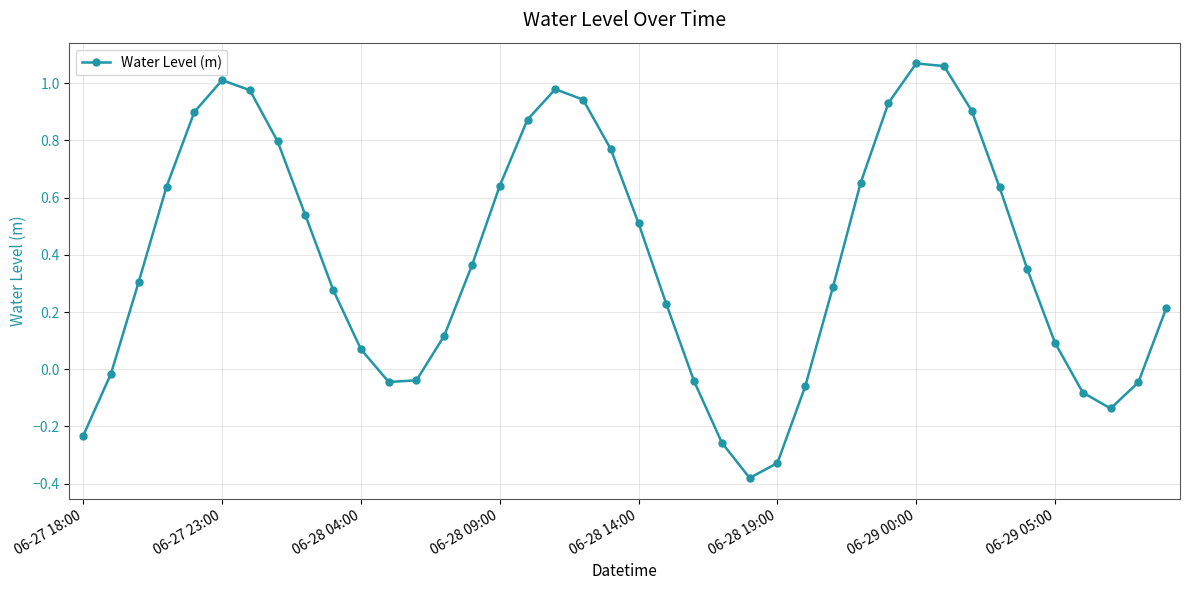

How many interior local valleys (lower than both neighbors) does the data have?

3